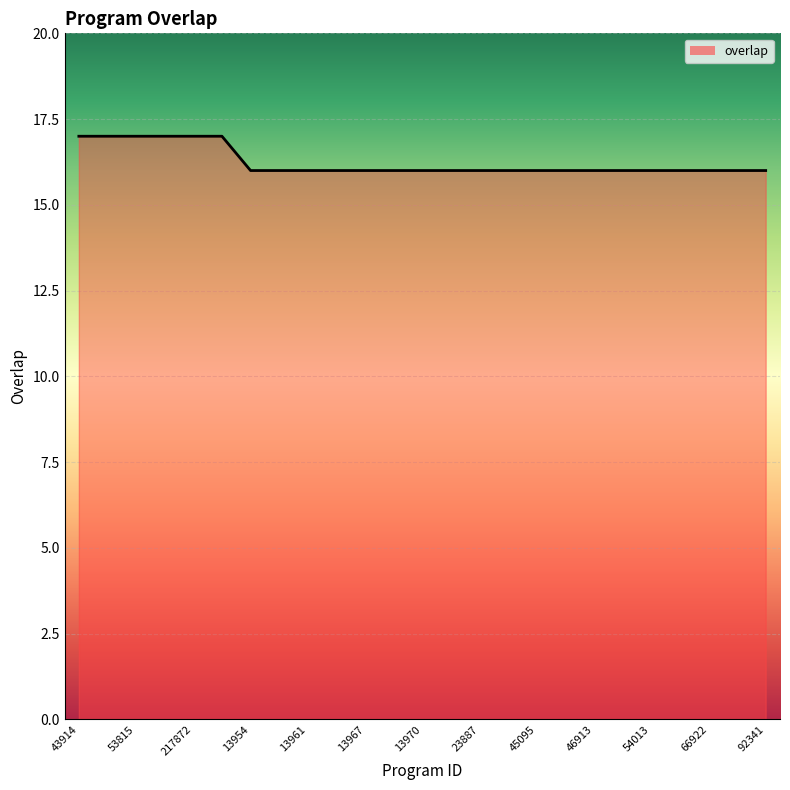

Count the number of values greater than 16.

6